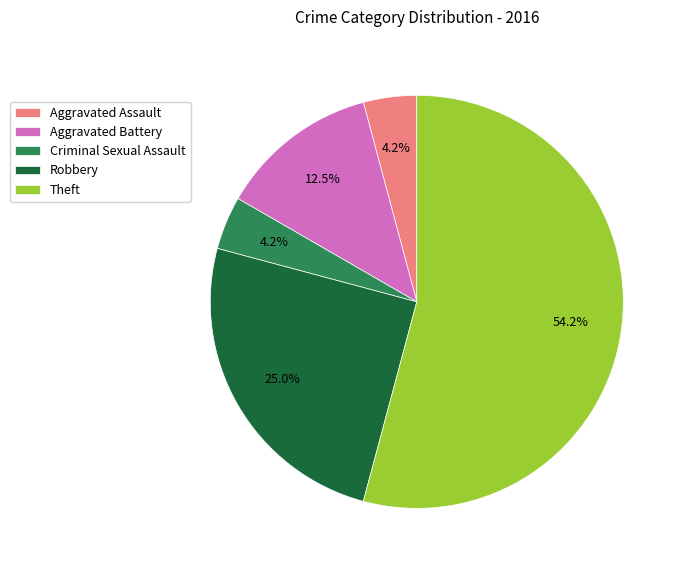

The Robbery slice represents 12% of the pie. True or false?

False